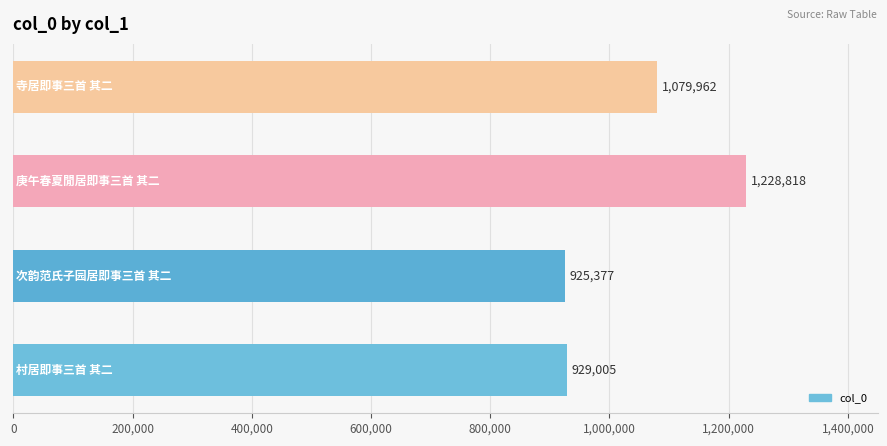

What is the difference between the maximum and second lowest values?

299813